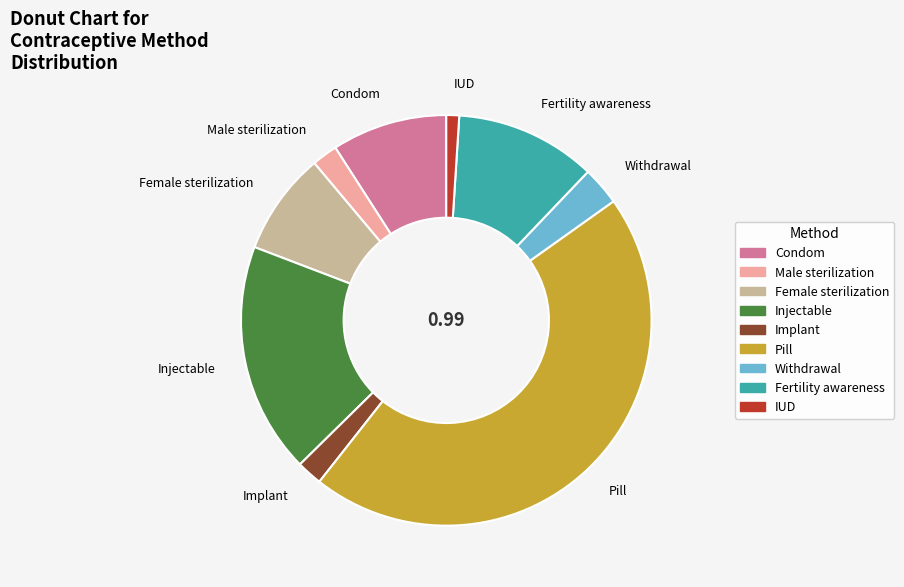

Between Implant and Fertility awareness, which is larger?

Fertility awareness